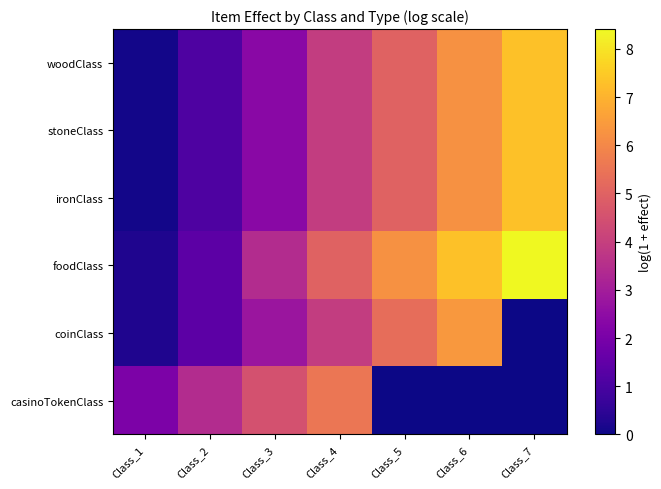

Which series has the largest total across all categories?

foodClass